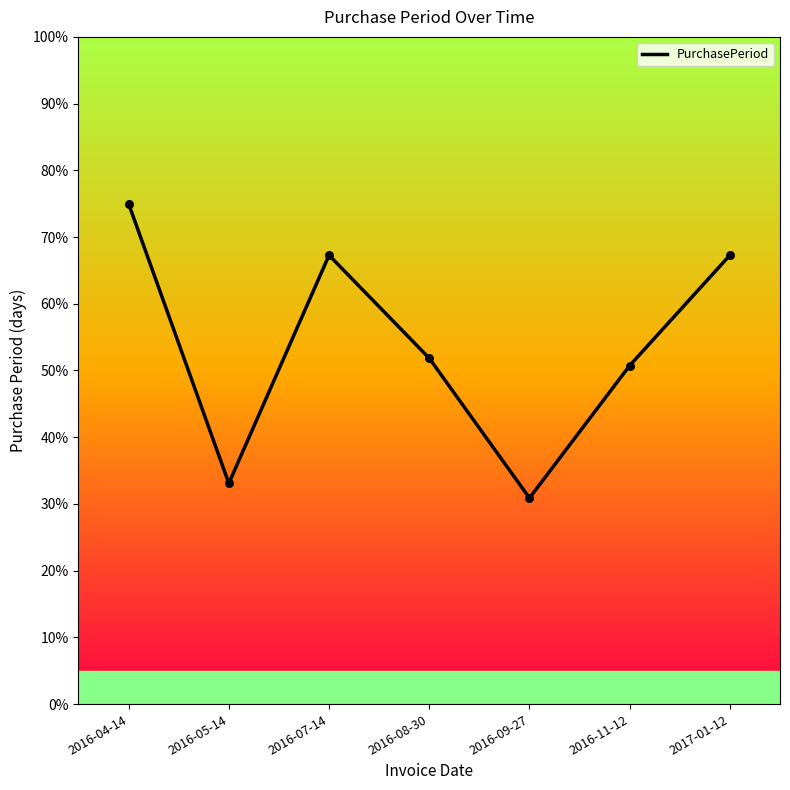

What is the change in value from 2016-05-14 to 2017-01-12?

+34.2